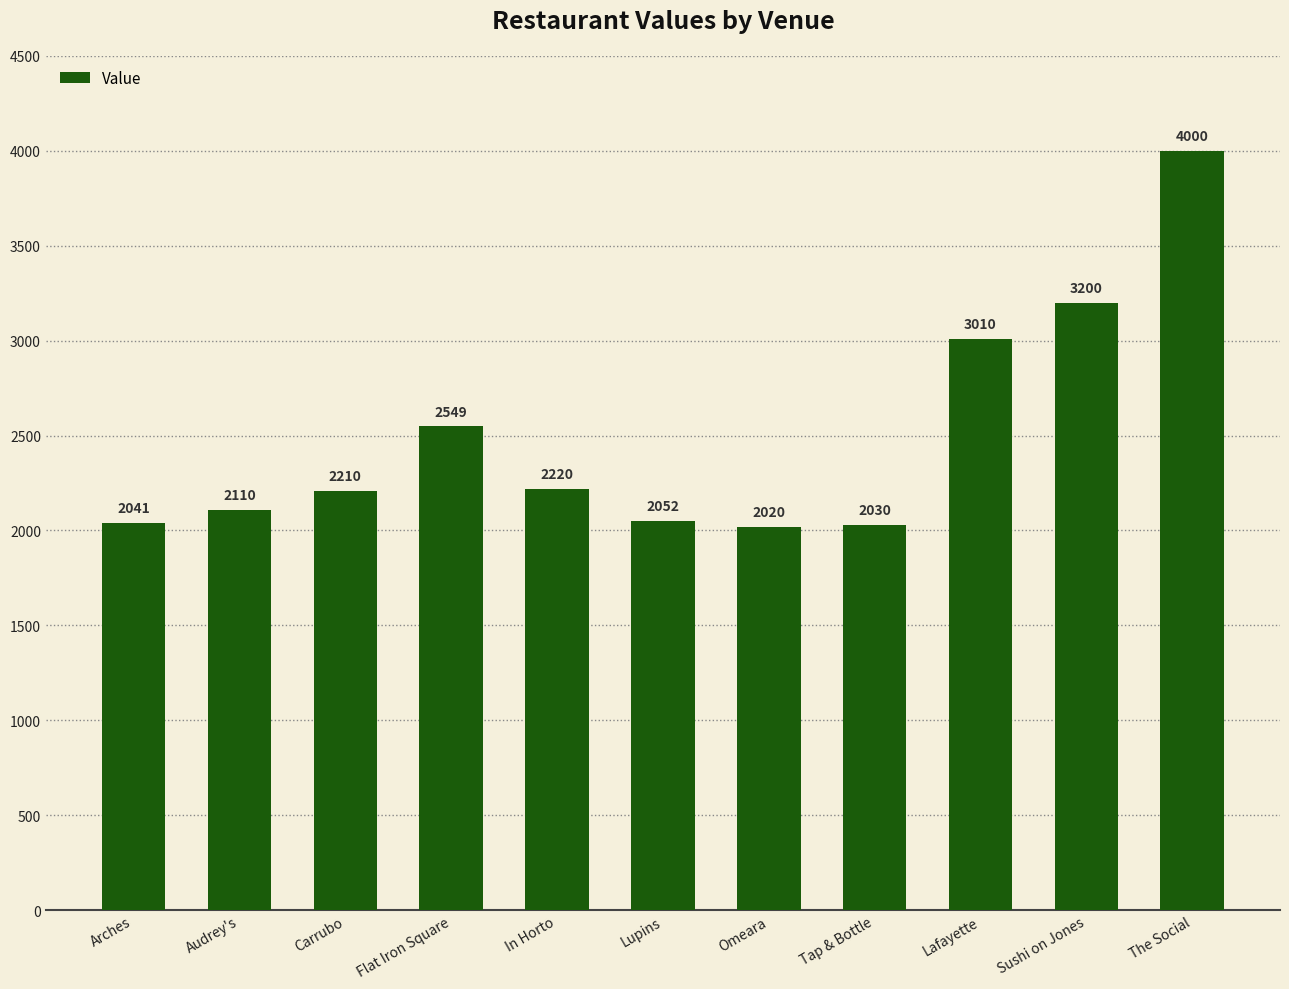

What is the greatest value displayed?

4000